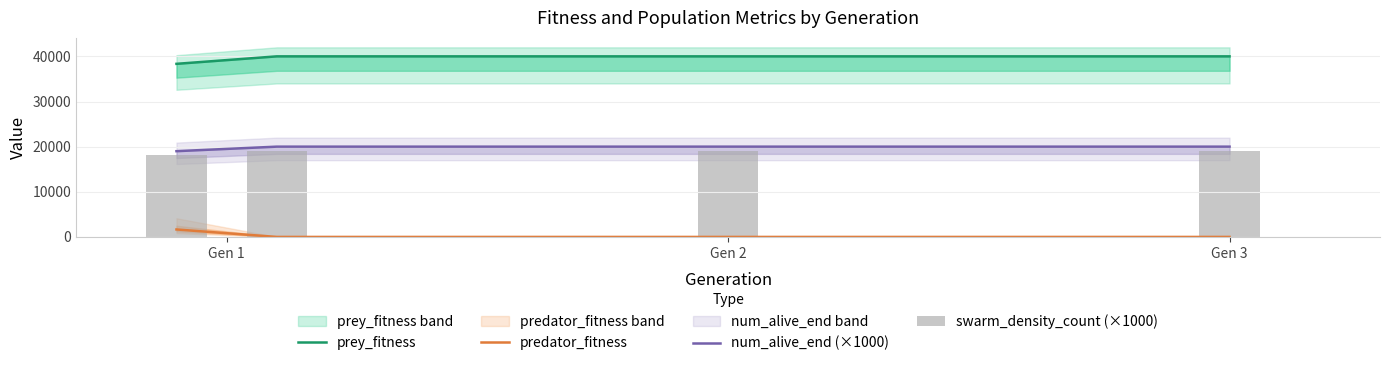

What is the label of the 1st bar from the right?

3